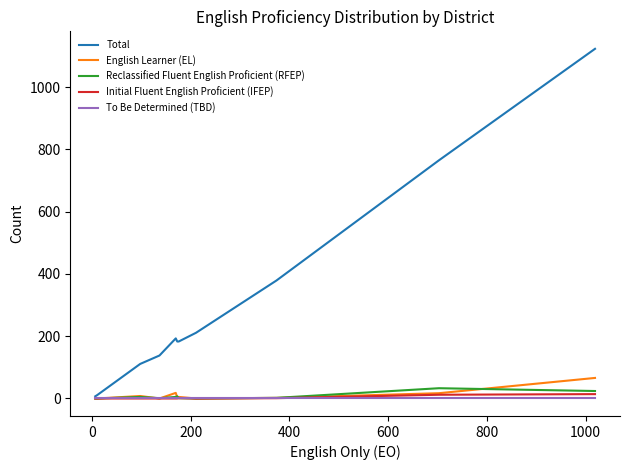

Which series has the largest total across all categories?

Total